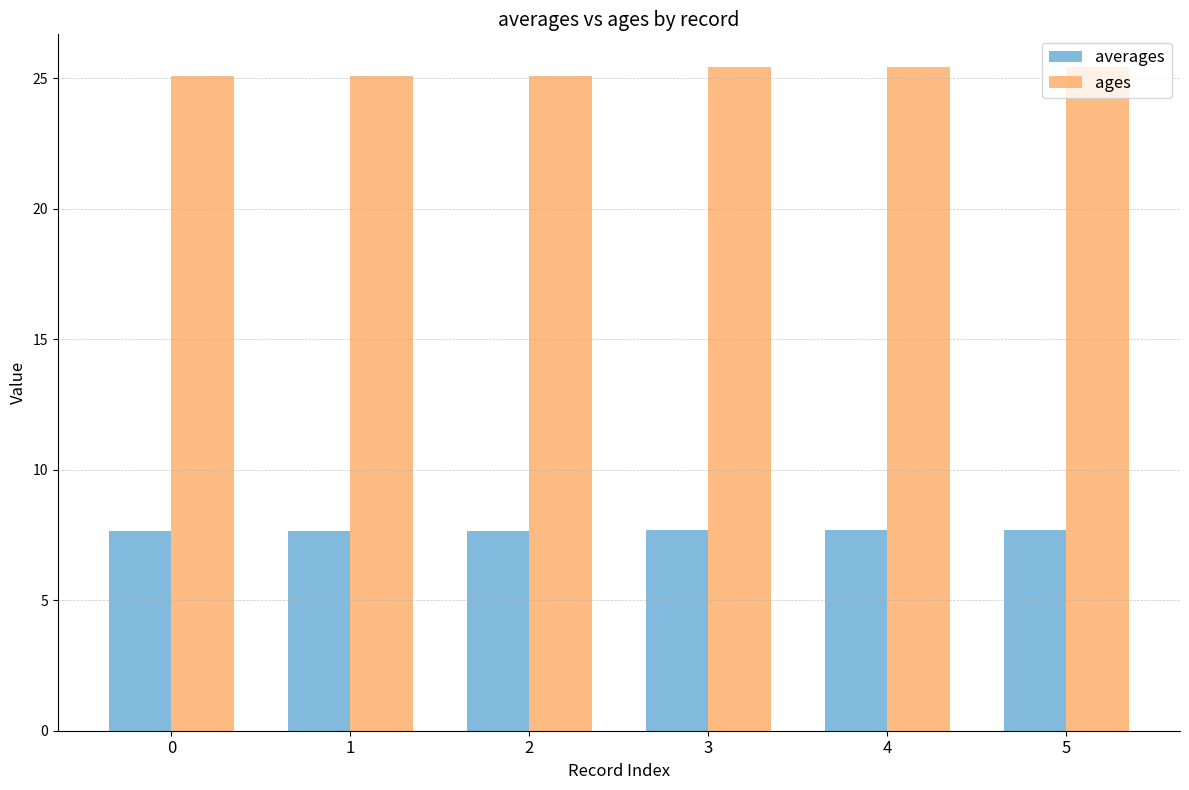

List the series in order of their overall mean, highest first.

ages, averages